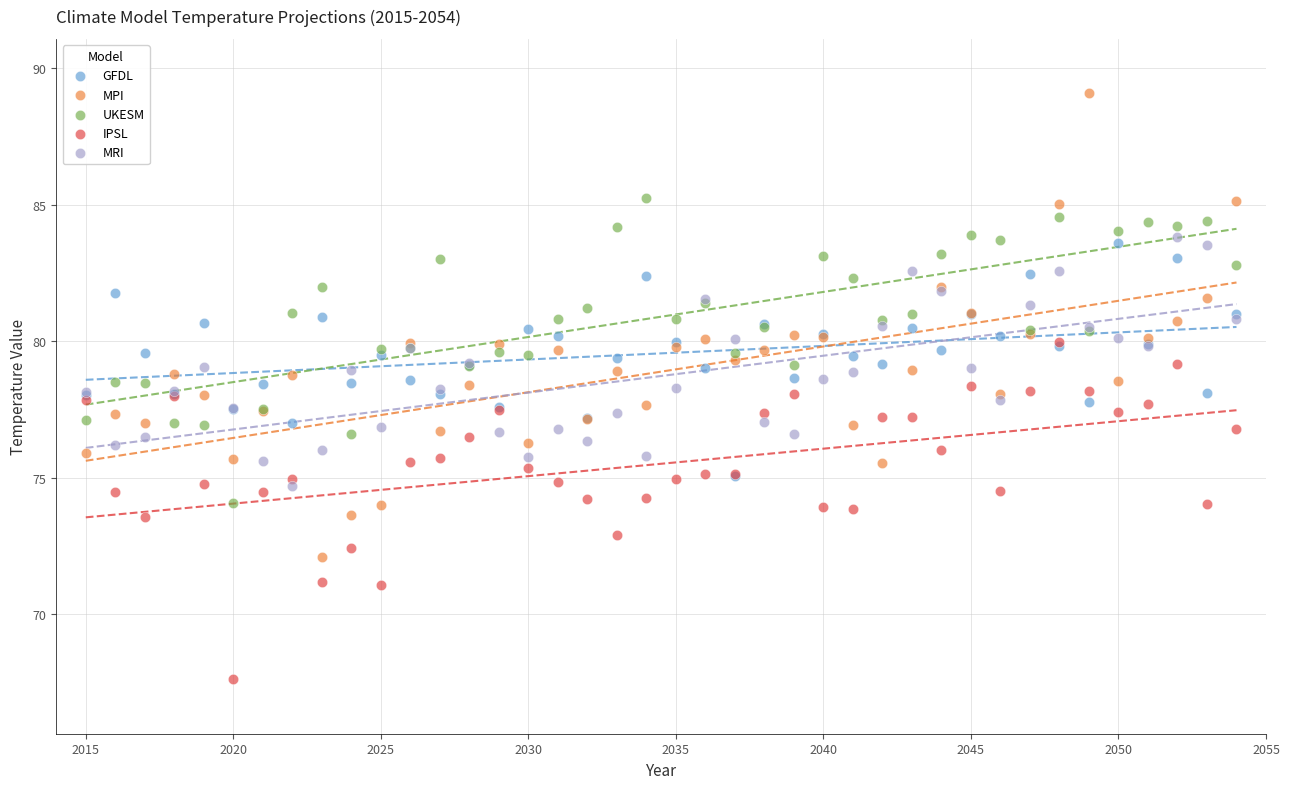

Which series has the largest Y range (max minus min)?

MPI